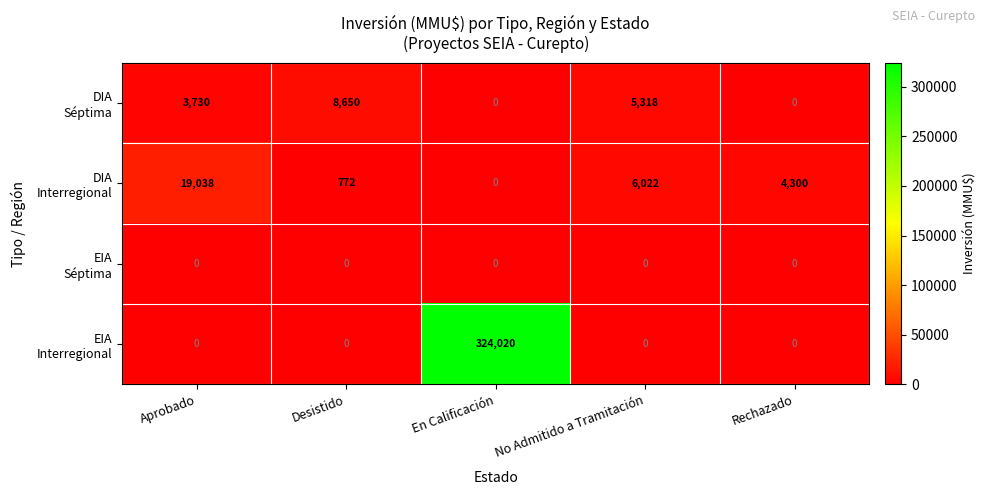

At which category is the sum across all series the highest?

En Calificación